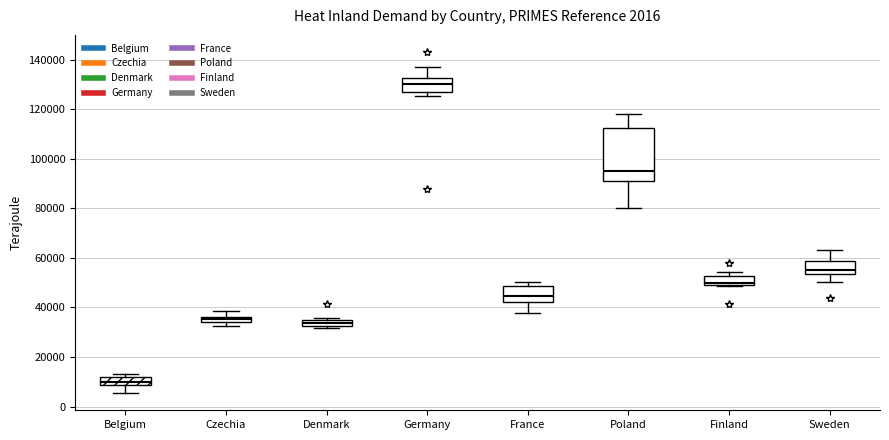

Which box has the lowest median line?

Belgium